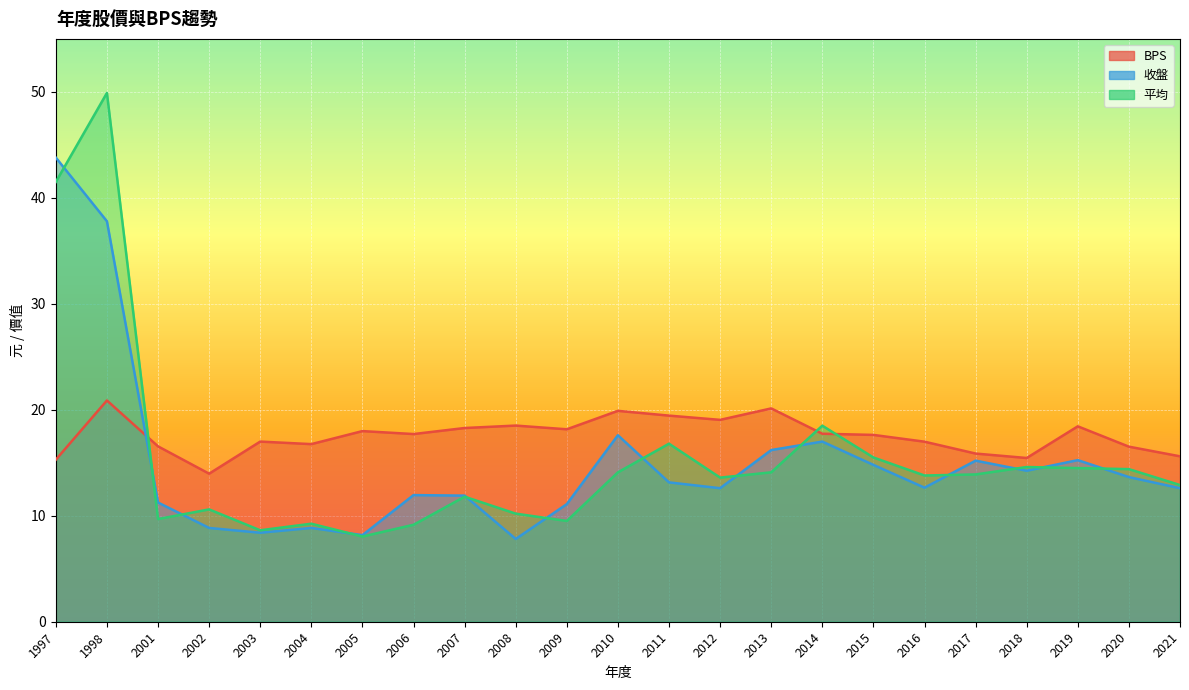

Which series has the largest total across all categories?

BPS